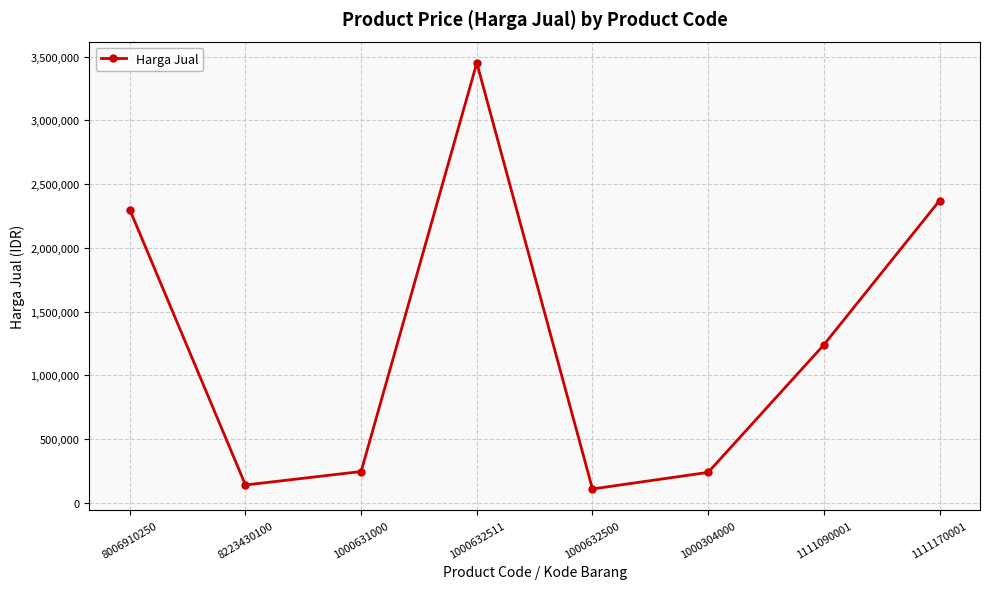

Which label corresponds to the largest value in the chart?

1000632511